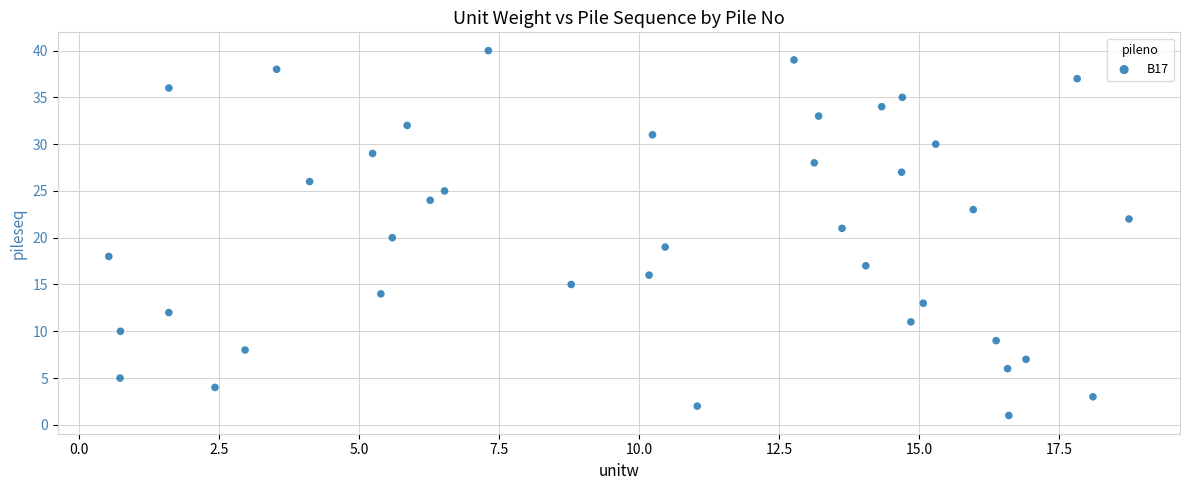

What is the range of Y values (max minus min)?

39